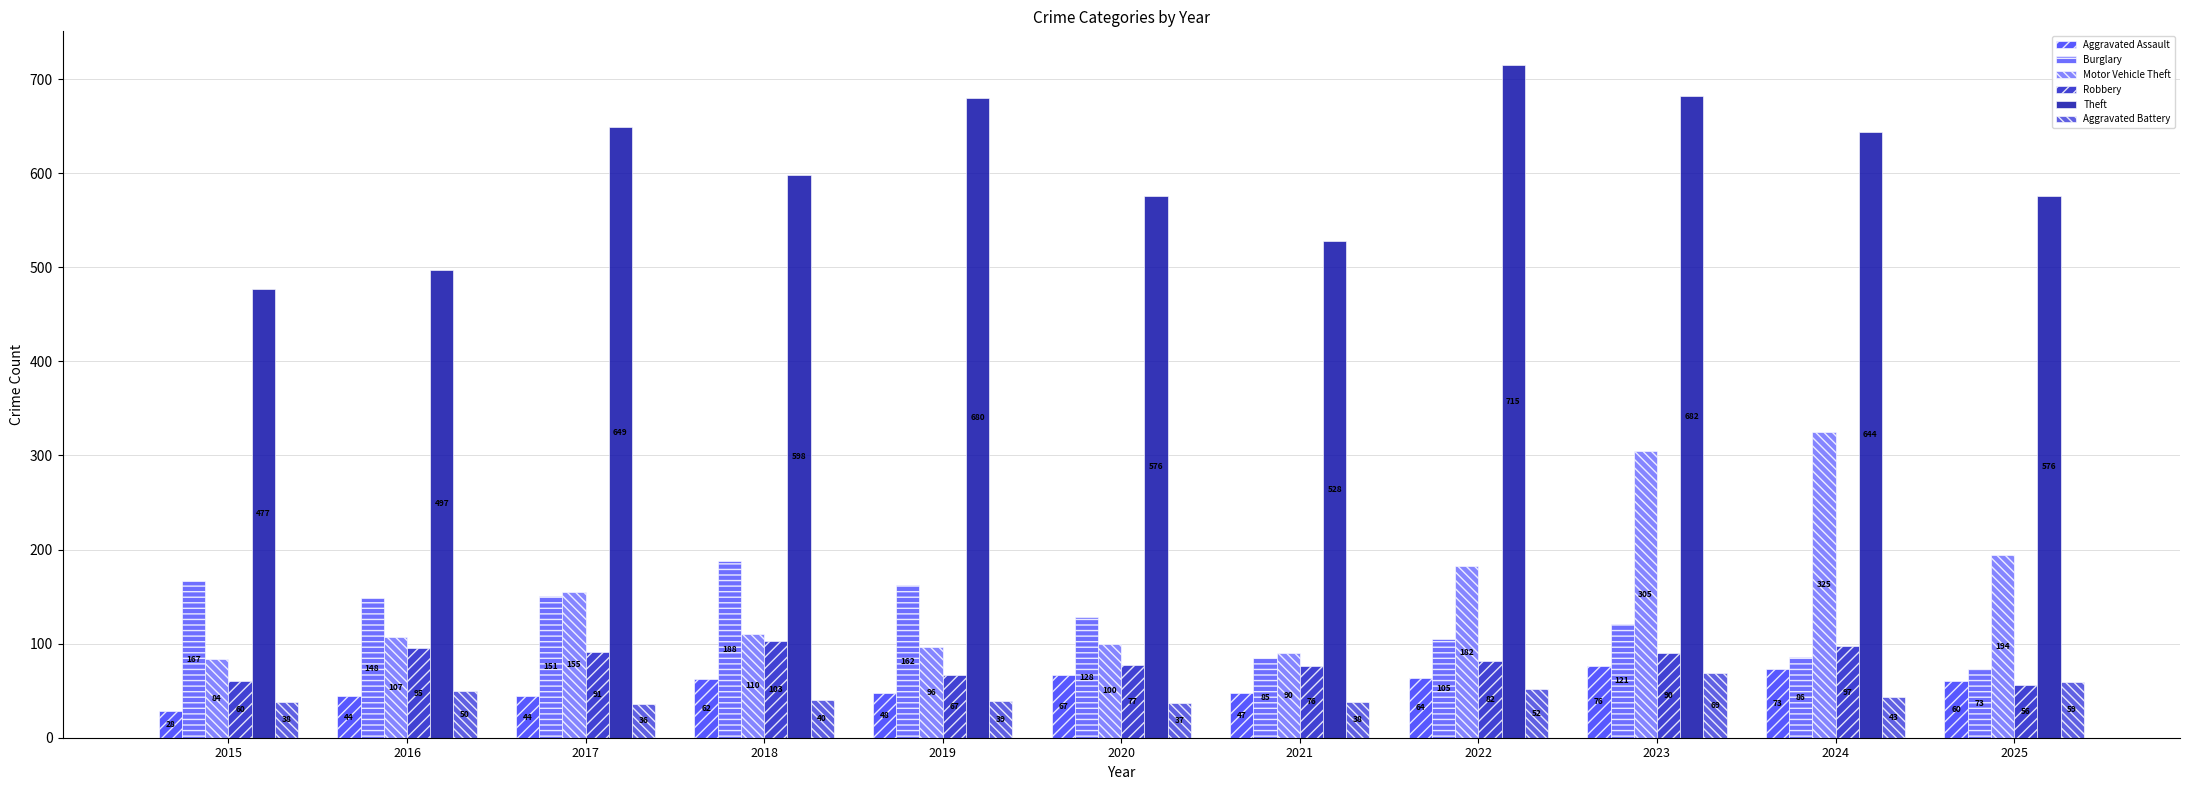

The value of Burglary at 2018 is 188. True or false?

True